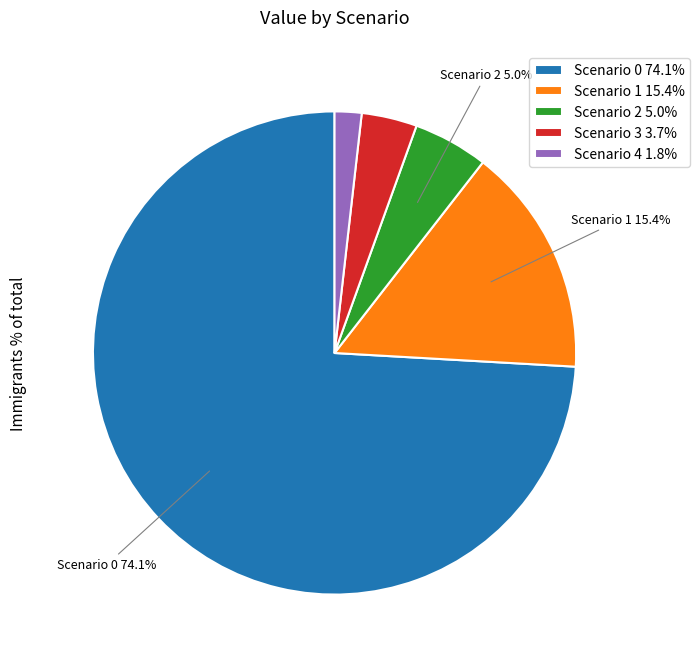

To the nearest percent, what is the average slice percentage?

20%